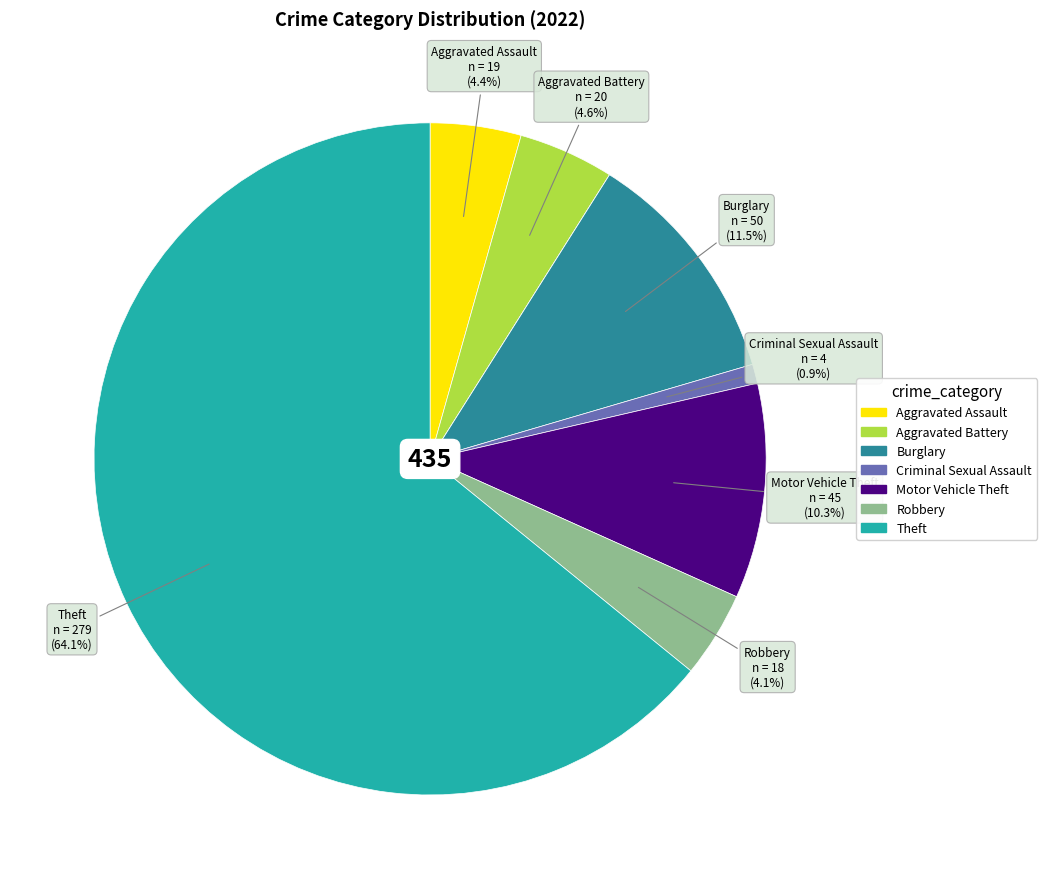

Is there a majority slice in this chart?

Yes